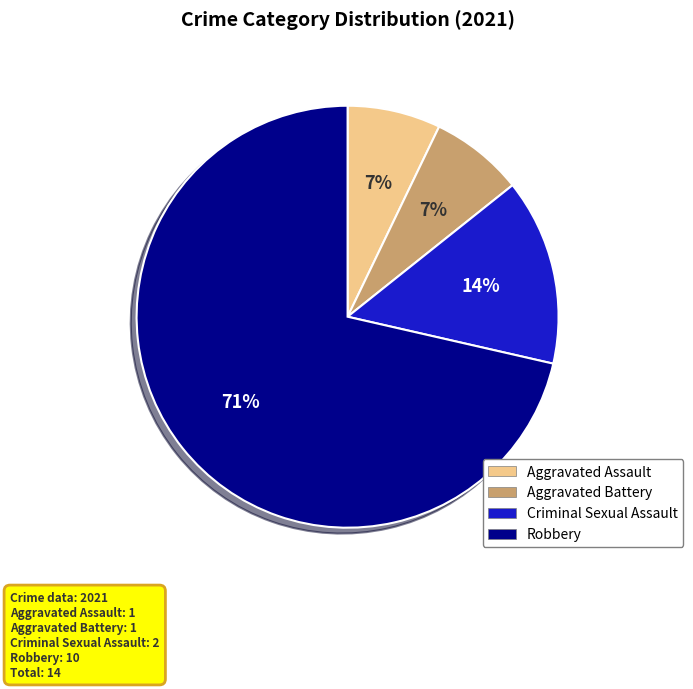

Is Criminal Sexual Assault the majority of the pie?

No